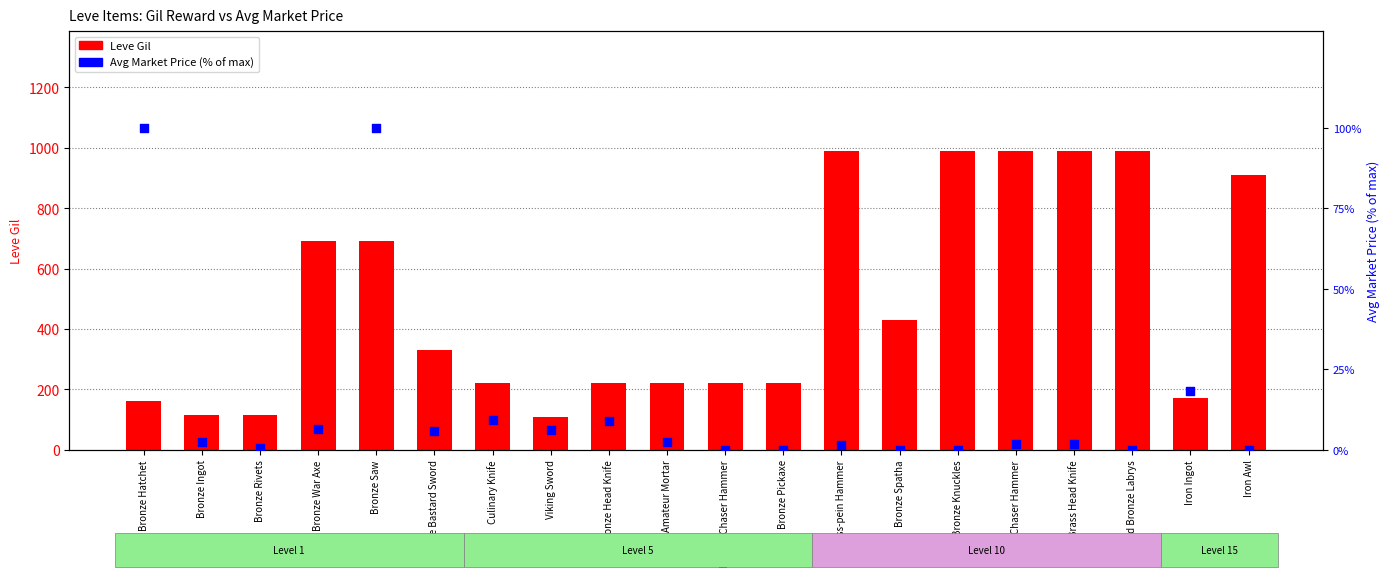

At how many categories does at least one series exceed 838?

6